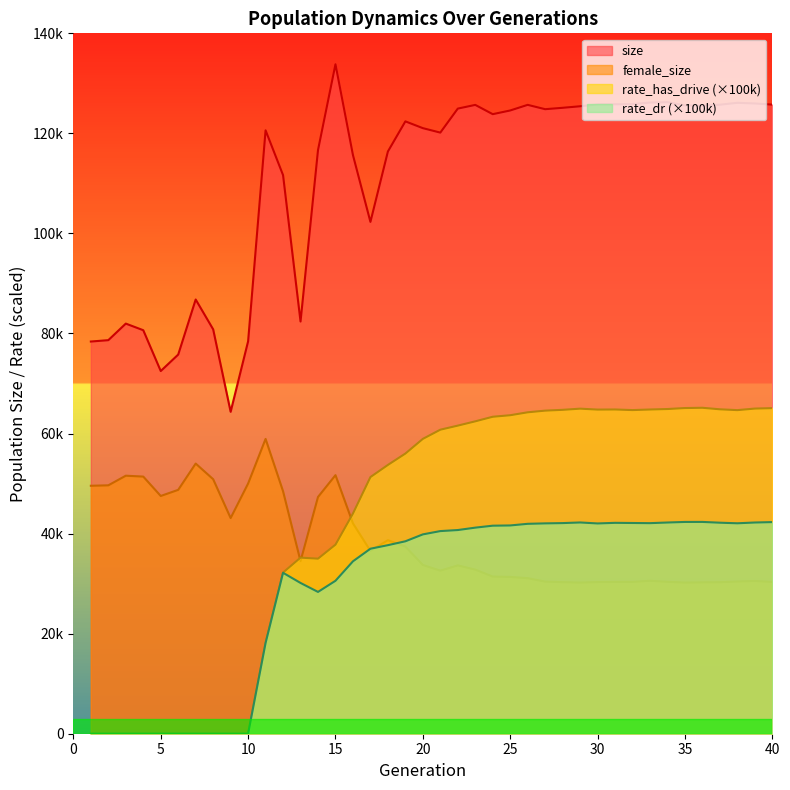

At which category is the sum across all series the highest?

34